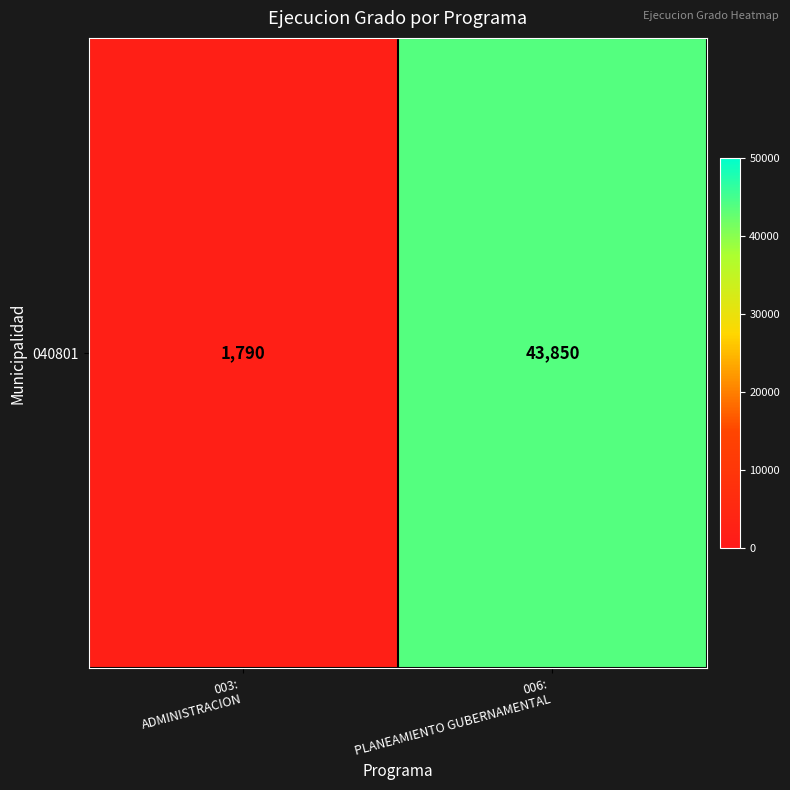

Reading right to left, extract all data points from this chart.

43850	1790